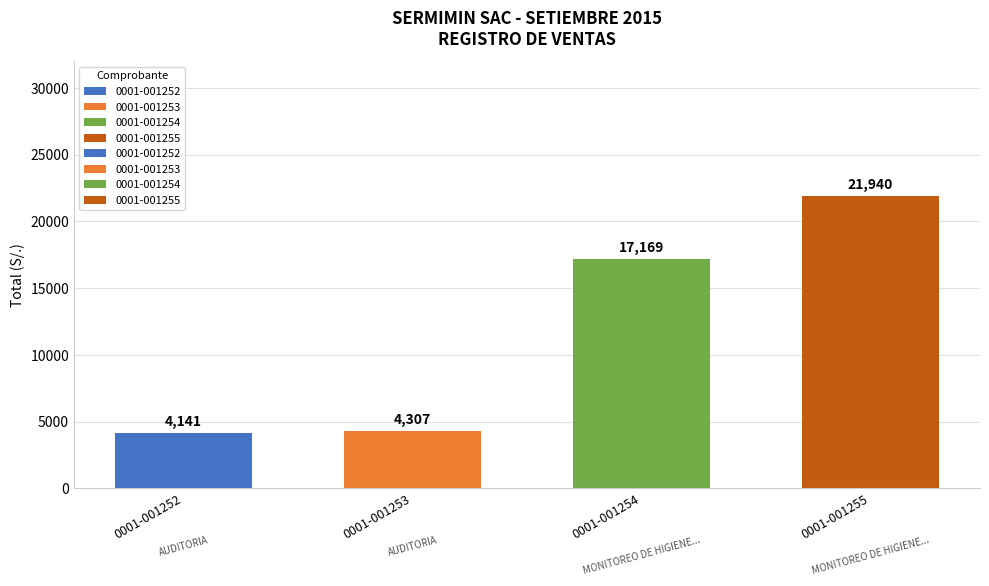

Reading left to right, list all the values displayed in this chart.

0001-001252=4141	0001-001253=4307	0001-001254=17169	0001-001255=21940